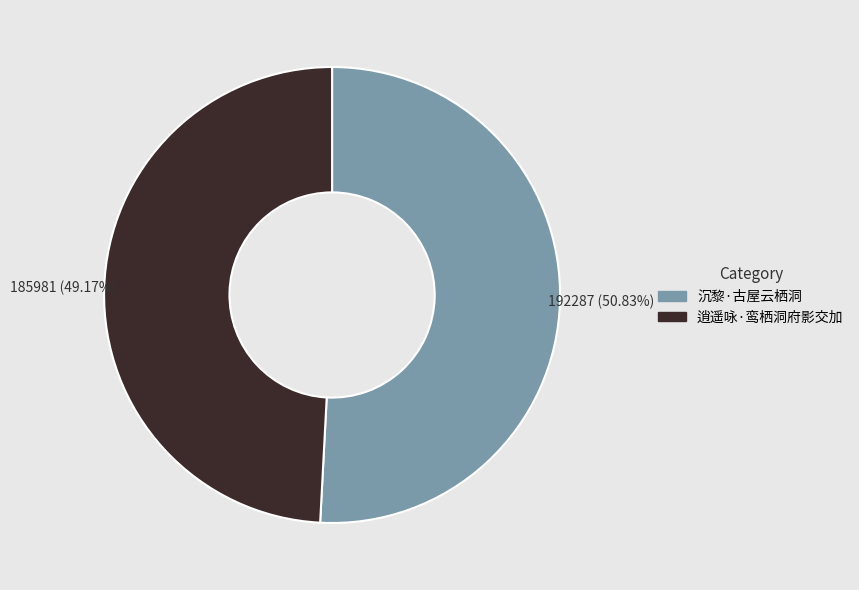

What percentage do 沉黎·古屋云栖洞 and 逍遥咏·鸾栖洞府影交加 together represent?

100.0%